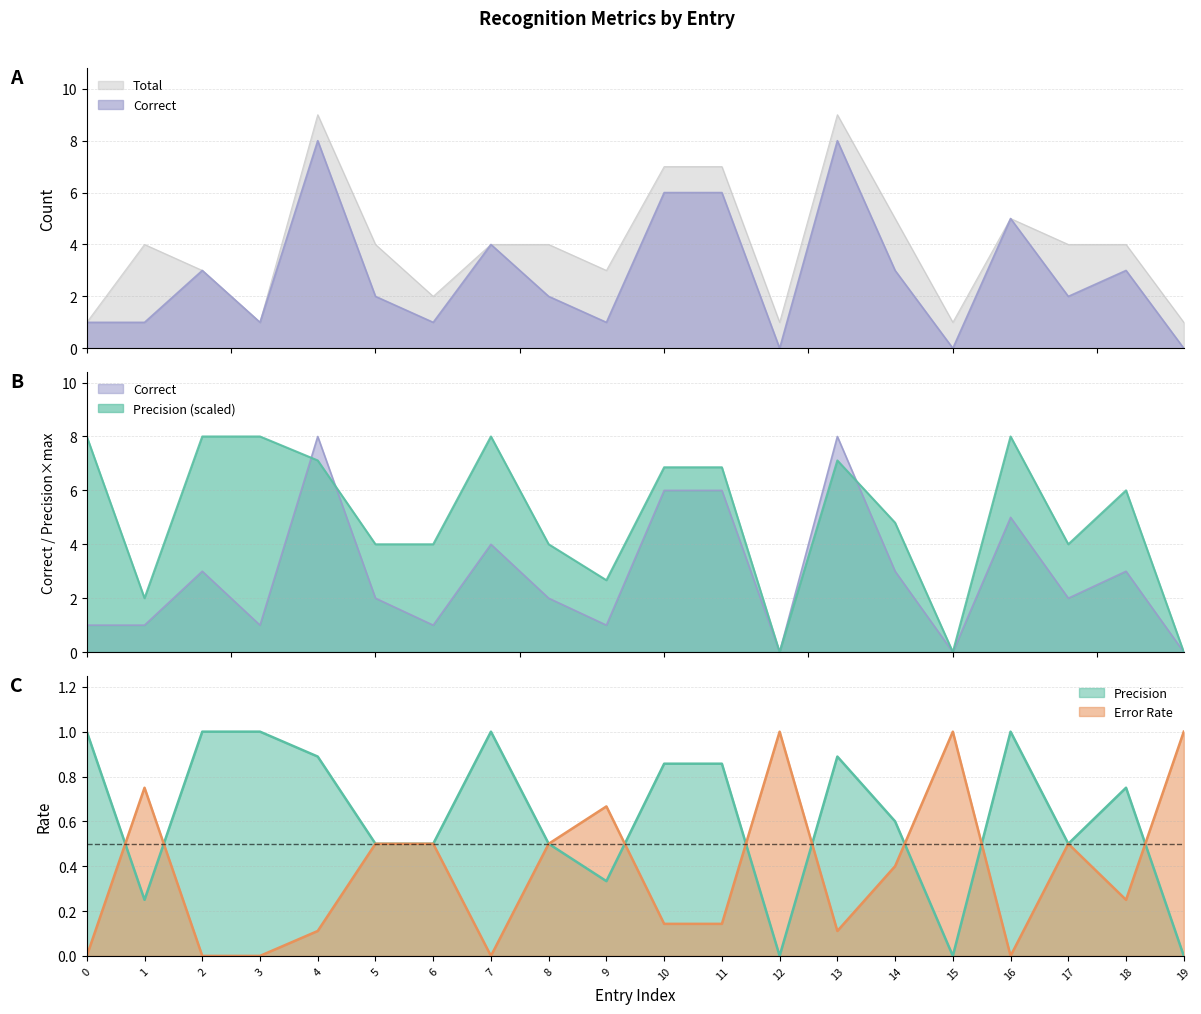

What is the average value of the Precision series?

5.0